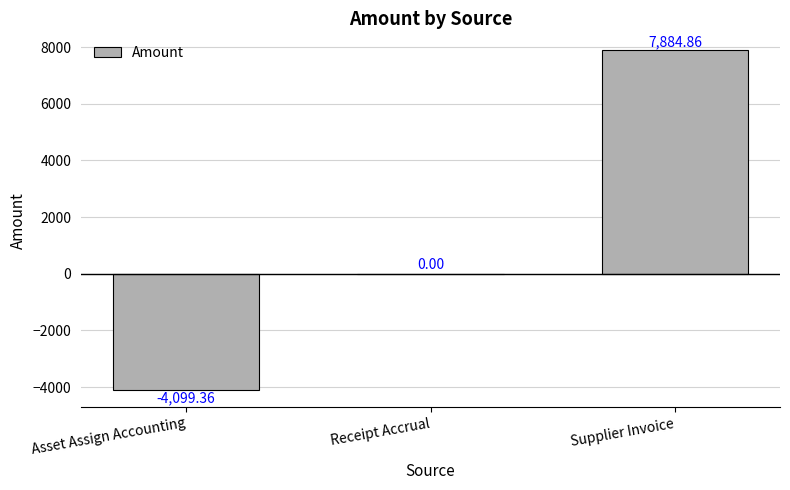

Reading right to left, list all the values displayed in this chart.

Supplier Invoice=7884.9	Receipt Accrual=0.0	Asset Assign Accounting=-4099.4